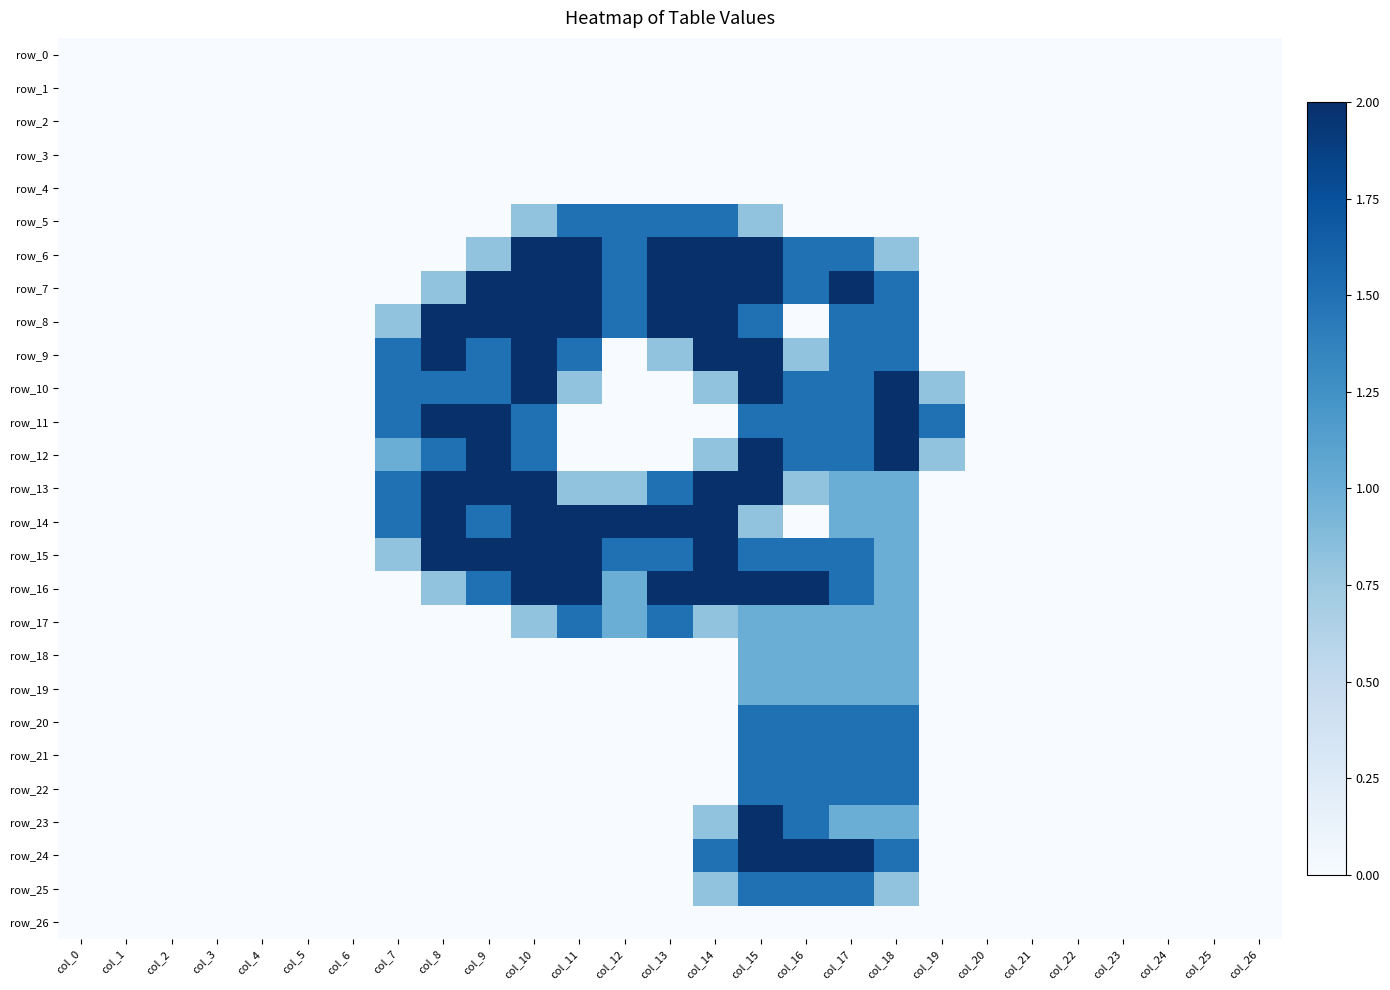

Reading left to right, list all the values displayed in this chart.

row_0: col_0=0.0	col_1=0.0	col_2=0.0	col_3=0.0	col_4=0.0	col_5=0.0	col_6=0.0	col_7=0.0	col_8=0.0	col_9=0.0	col_10=0.0	col_11=0.0	col_12=0.0	col_13=0.0	col_14=0.0	col_15=0.0	col_16=0.0	col_17=0.0	col_18=0.0	col_19=0.0	col_20=0.0	col_21=0.0	col_22=0.0	col_23=0.0	col_24=0.0	col_25=0.0	col_26=0.0
row_1: col_0=0.0	col_1=0.0	col_2=0.0	col_3=0.0	col_4=0.0	col_5=0.0	col_6=0.0	col_7=0.0	col_8=0.0	col_9=0.0	col_10=0.0	col_11=0.0	col_12=0.0	col_13=0.0	col_14=0.0	col_15=0.0	col_16=0.0	col_17=0.0	col_18=0.0	col_19=0.0	col_20=0.0	col_21=0.0	col_22=0.0	col_23=0.0	col_24=0.0	col_25=0.0	col_26=0.0
row_2: col_0=0.0	col_1=0.0	col_2=0.0	col_3=0.0	col_4=0.0	col_5=0.0	col_6=0.0	col_7=0.0	col_8=0.0	col_9=0.0	col_10=0.0	col_11=0.0	col_12=0.0	col_13=0.0	col_14=0.0	col_15=0.0	col_16=0.0	col_17=0.0	col_18=0.0	col_19=0.0	col_20=0.0	col_21=0.0	col_22=0.0	col_23=0.0	col_24=0.0	col_25=0.0	col_26=0.0
row_3: col_0=0.0	col_1=0.0	col_2=0.0	col_3=0.0	col_4=0.0	col_5=0.0	col_6=0.0	col_7=0.0	col_8=0.0	col_9=0.0	col_10=0.0	col_11=0.0	col_12=0.0	col_13=0.0	col_14=0.0	col_15=0.0	col_16=0.0	col_17=0.0	col_18=0.0	col_19=0.0	col_20=0.0	col_21=0.0	col_22=0.0	col_23=0.0	col_24=0.0	col_25=0.0	col_26=0.0
row_4: col_0=0.0	col_1=0.0	col_2=0.0	col_3=0.0	col_4=0.0	col_5=0.0	col_6=0.0	col_7=0.0	col_8=0.0	col_9=0.0	col_10=0.0	col_11=0.0	col_12=0.0	col_13=0.0	col_14=0.0	col_15=0.0	col_16=0.0	col_17=0.0	col_18=0.0	col_19=0.0	col_20=0.0	col_21=0.0	col_22=0.0	col_23=0.0	col_24=0.0	col_25=0.0	col_26=0.0
row_5: col_0=0.0	col_1=0.0	col_2=0.0	col_3=0.0	col_4=0.0	col_5=0.0	col_6=0.0	col_7=0.0	col_8=0.0	col_9=0.0	col_10=0.8	col_11=1.5	col_12=1.5	col_13=1.5	col_14=1.5	col_15=0.8	col_16=0.0	col_17=0.0	col_18=0.0	col_19=0.0	col_20=0.0	col_21=0.0	col_22=0.0	col_23=0.0	col_24=0.0	col_25=0.0	col_26=0.0
row_6: col_0=0.0	col_1=0.0	col_2=0.0	col_3=0.0	col_4=0.0	col_5=0.0	col_6=0.0	col_7=0.0	col_8=0.0	col_9=0.8	col_10=2.0	col_11=2.0	col_12=1.5	col_13=2.0	col_14=2.0	col_15=2.0	col_16=1.5	col_17=1.5	col_18=0.8	col_19=0.0	col_20=0.0	col_21=0.0	col_22=0.0	col_23=0.0	col_24=0.0	col_25=0.0	col_26=0.0
row_7: col_0=0.0	col_1=0.0	col_2=0.0	col_3=0.0	col_4=0.0	col_5=0.0	col_6=0.0	col_7=0.0	col_8=0.8	col_9=2.0	col_10=2.0	col_11=2.0	col_12=1.5	col_13=2.0	col_14=2.0	col_15=2.0	col_16=1.5	col_17=2.0	col_18=1.5	col_19=0.0	col_20=0.0	col_21=0.0	col_22=0.0	col_23=0.0	col_24=0.0	col_25=0.0	col_26=0.0
row_8: col_0=0.0	col_1=0.0	col_2=0.0	col_3=0.0	col_4=0.0	col_5=0.0	col_6=0.0	col_7=0.8	col_8=2.0	col_9=2.0	col_10=2.0	col_11=2.0	col_12=1.5	col_13=2.0	col_14=2.0	col_15=1.5	col_16=0.0	col_17=1.5	col_18=1.5	col_19=0.0	col_20=0.0	col_21=0.0	col_22=0.0	col_23=0.0	col_24=0.0	col_25=0.0	col_26=0.0
row_9: col_0=0.0	col_1=0.0	col_2=0.0	col_3=0.0	col_4=0.0	col_5=0.0	col_6=0.0	col_7=1.5	col_8=2.0	col_9=1.5	col_10=2.0	col_11=1.5	col_12=0.0	col_13=0.8	col_14=2.0	col_15=2.0	col_16=0.8	col_17=1.5	col_18=1.5	col_19=0.0	col_20=0.0	col_21=0.0	col_22=0.0	col_23=0.0	col_24=0.0	col_25=0.0	col_26=0.0
row_10: col_0=0.0	col_1=0.0	col_2=0.0	col_3=0.0	col_4=0.0	col_5=0.0	col_6=0.0	col_7=1.5	col_8=1.5	col_9=1.5	col_10=2.0	col_11=0.8	col_12=0.0	col_13=0.0	col_14=0.8	col_15=2.0	col_16=1.5	col_17=1.5	col_18=2.0	col_19=0.8	col_20=0.0	col_21=0.0	col_22=0.0	col_23=0.0	col_24=0.0	col_25=0.0	col_26=0.0
row_11: col_0=0.0	col_1=0.0	col_2=0.0	col_3=0.0	col_4=0.0	col_5=0.0	col_6=0.0	col_7=1.5	col_8=2.0	col_9=2.0	col_10=1.5	col_11=0.0	col_12=0.0	col_13=0.0	col_14=0.0	col_15=1.5	col_16=1.5	col_17=1.5	col_18=2.0	col_19=1.5	col_20=0.0	col_21=0.0	col_22=0.0	col_23=0.0	col_24=0.0	col_25=0.0	col_26=0.0
row_12: col_0=0.0	col_1=0.0	col_2=0.0	col_3=0.0	col_4=0.0	col_5=0.0	col_6=0.0	col_7=1.0	col_8=1.5	col_9=2.0	col_10=1.5	col_11=0.0	col_12=0.0	col_13=0.0	col_14=0.8	col_15=2.0	col_16=1.5	col_17=1.5	col_18=2.0	col_19=0.8	col_20=0.0	col_21=0.0	col_22=0.0	col_23=0.0	col_24=0.0	col_25=0.0	col_26=0.0
row_13: col_0=0.0	col_1=0.0	col_2=0.0	col_3=0.0	col_4=0.0	col_5=0.0	col_6=0.0	col_7=1.5	col_8=2.0	col_9=2.0	col_10=2.0	col_11=0.8	col_12=0.8	col_13=1.5	col_14=2.0	col_15=2.0	col_16=0.8	col_17=1.0	col_18=1.0	col_19=0.0	col_20=0.0	col_21=0.0	col_22=0.0	col_23=0.0	col_24=0.0	col_25=0.0	col_26=0.0
row_14: col_0=0.0	col_1=0.0	col_2=0.0	col_3=0.0	col_4=0.0	col_5=0.0	col_6=0.0	col_7=1.5	col_8=2.0	col_9=1.5	col_10=2.0	col_11=2.0	col_12=2.0	col_13=2.0	col_14=2.0	col_15=0.8	col_16=0.0	col_17=1.0	col_18=1.0	col_19=0.0	col_20=0.0	col_21=0.0	col_22=0.0	col_23=0.0	col_24=0.0	col_25=0.0	col_26=0.0
row_15: col_0=0.0	col_1=0.0	col_2=0.0	col_3=0.0	col_4=0.0	col_5=0.0	col_6=0.0	col_7=0.8	col_8=2.0	col_9=2.0	col_10=2.0	col_11=2.0	col_12=1.5	col_13=1.5	col_14=2.0	col_15=1.5	col_16=1.5	col_17=1.5	col_18=1.0	col_19=0.0	col_20=0.0	col_21=0.0	col_22=0.0	col_23=0.0	col_24=0.0	col_25=0.0	col_26=0.0
row_16: col_0=0.0	col_1=0.0	col_2=0.0	col_3=0.0	col_4=0.0	col_5=0.0	col_6=0.0	col_7=0.0	col_8=0.8	col_9=1.5	col_10=2.0	col_11=2.0	col_12=1.0	col_13=2.0	col_14=2.0	col_15=2.0	col_16=2.0	col_17=1.5	col_18=1.0	col_19=0.0	col_20=0.0	col_21=0.0	col_22=0.0	col_23=0.0	col_24=0.0	col_25=0.0	col_26=0.0
row_17: col_0=0.0	col_1=0.0	col_2=0.0	col_3=0.0	col_4=0.0	col_5=0.0	col_6=0.0	col_7=0.0	col_8=0.0	col_9=0.0	col_10=0.8	col_11=1.5	col_12=1.0	col_13=1.5	col_14=0.8	col_15=1.0	col_16=1.0	col_17=1.0	col_18=1.0	col_19=0.0	col_20=0.0	col_21=0.0	col_22=0.0	col_23=0.0	col_24=0.0	col_25=0.0	col_26=0.0
row_18: col_0=0.0	col_1=0.0	col_2=0.0	col_3=0.0	col_4=0.0	col_5=0.0	col_6=0.0	col_7=0.0	col_8=0.0	col_9=0.0	col_10=0.0	col_11=0.0	col_12=0.0	col_13=0.0	col_14=0.0	col_15=1.0	col_16=1.0	col_17=1.0	col_18=1.0	col_19=0.0	col_20=0.0	col_21=0.0	col_22=0.0	col_23=0.0	col_24=0.0	col_25=0.0	col_26=0.0
row_19: col_0=0.0	col_1=0.0	col_2=0.0	col_3=0.0	col_4=0.0	col_5=0.0	col_6=0.0	col_7=0.0	col_8=0.0	col_9=0.0	col_10=0.0	col_11=0.0	col_12=0.0	col_13=0.0	col_14=0.0	col_15=1.0	col_16=1.0	col_17=1.0	col_18=1.0	col_19=0.0	col_20=0.0	col_21=0.0	col_22=0.0	col_23=0.0	col_24=0.0	col_25=0.0	col_26=0.0
row_20: col_0=0.0	col_1=0.0	col_2=0.0	col_3=0.0	col_4=0.0	col_5=0.0	col_6=0.0	col_7=0.0	col_8=0.0	col_9=0.0	col_10=0.0	col_11=0.0	col_12=0.0	col_13=0.0	col_14=0.0	col_15=1.5	col_16=1.5	col_17=1.5	col_18=1.5	col_19=0.0	col_20=0.0	col_21=0.0	col_22=0.0	col_23=0.0	col_24=0.0	col_25=0.0	col_26=0.0
row_21: col_0=0.0	col_1=0.0	col_2=0.0	col_3=0.0	col_4=0.0	col_5=0.0	col_6=0.0	col_7=0.0	col_8=0.0	col_9=0.0	col_10=0.0	col_11=0.0	col_12=0.0	col_13=0.0	col_14=0.0	col_15=1.5	col_16=1.5	col_17=1.5	col_18=1.5	col_19=0.0	col_20=0.0	col_21=0.0	col_22=0.0	col_23=0.0	col_24=0.0	col_25=0.0	col_26=0.0
row_22: col_0=0.0	col_1=0.0	col_2=0.0	col_3=0.0	col_4=0.0	col_5=0.0	col_6=0.0	col_7=0.0	col_8=0.0	col_9=0.0	col_10=0.0	col_11=0.0	col_12=0.0	col_13=0.0	col_14=0.0	col_15=1.5	col_16=1.5	col_17=1.5	col_18=1.5	col_19=0.0	col_20=0.0	col_21=0.0	col_22=0.0	col_23=0.0	col_24=0.0	col_25=0.0	col_26=0.0
row_23: col_0=0.0	col_1=0.0	col_2=0.0	col_3=0.0	col_4=0.0	col_5=0.0	col_6=0.0	col_7=0.0	col_8=0.0	col_9=0.0	col_10=0.0	col_11=0.0	col_12=0.0	col_13=0.0	col_14=0.8	col_15=2.0	col_16=1.5	col_17=1.0	col_18=1.0	col_19=0.0	col_20=0.0	col_21=0.0	col_22=0.0	col_23=0.0	col_24=0.0	col_25=0.0	col_26=0.0
row_24: col_0=0.0	col_1=0.0	col_2=0.0	col_3=0.0	col_4=0.0	col_5=0.0	col_6=0.0	col_7=0.0	col_8=0.0	col_9=0.0	col_10=0.0	col_11=0.0	col_12=0.0	col_13=0.0	col_14=1.5	col_15=2.0	col_16=2.0	col_17=2.0	col_18=1.5	col_19=0.0	col_20=0.0	col_21=0.0	col_22=0.0	col_23=0.0	col_24=0.0	col_25=0.0	col_26=0.0
row_25: col_0=0.0	col_1=0.0	col_2=0.0	col_3=0.0	col_4=0.0	col_5=0.0	col_6=0.0	col_7=0.0	col_8=0.0	col_9=0.0	col_10=0.0	col_11=0.0	col_12=0.0	col_13=0.0	col_14=0.8	col_15=1.5	col_16=1.5	col_17=1.5	col_18=0.8	col_19=0.0	col_20=0.0	col_21=0.0	col_22=0.0	col_23=0.0	col_24=0.0	col_25=0.0	col_26=0.0
row_26: col_0=0.0	col_1=0.0	col_2=0.0	col_3=0.0	col_4=0.0	col_5=0.0	col_6=0.0	col_7=0.0	col_8=0.0	col_9=0.0	col_10=0.0	col_11=0.0	col_12=0.0	col_13=0.0	col_14=0.0	col_15=0.0	col_16=0.0	col_17=0.0	col_18=0.0	col_19=0.0	col_20=0.0	col_21=0.0	col_22=0.0	col_23=0.0	col_24=0.0	col_25=0.0	col_26=0.0